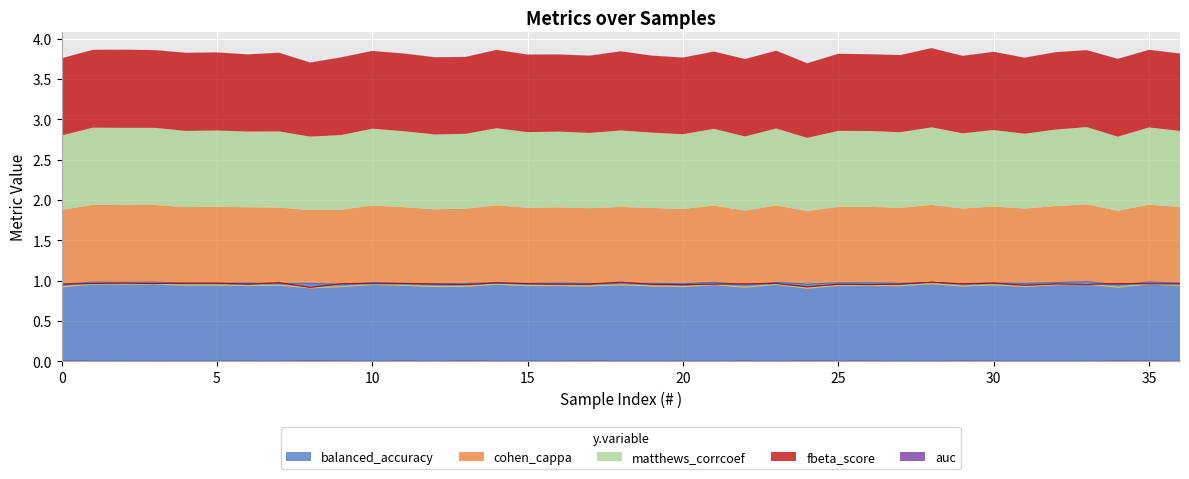

How many series are shown in this chart?

5